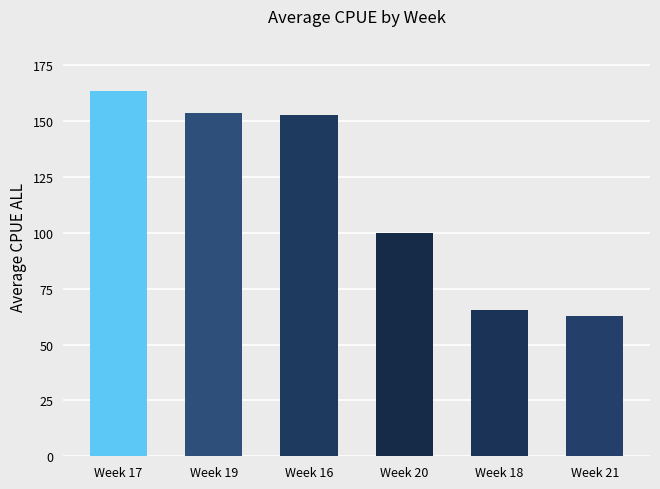

What is the label of the 4th bar from the right?

Week 16